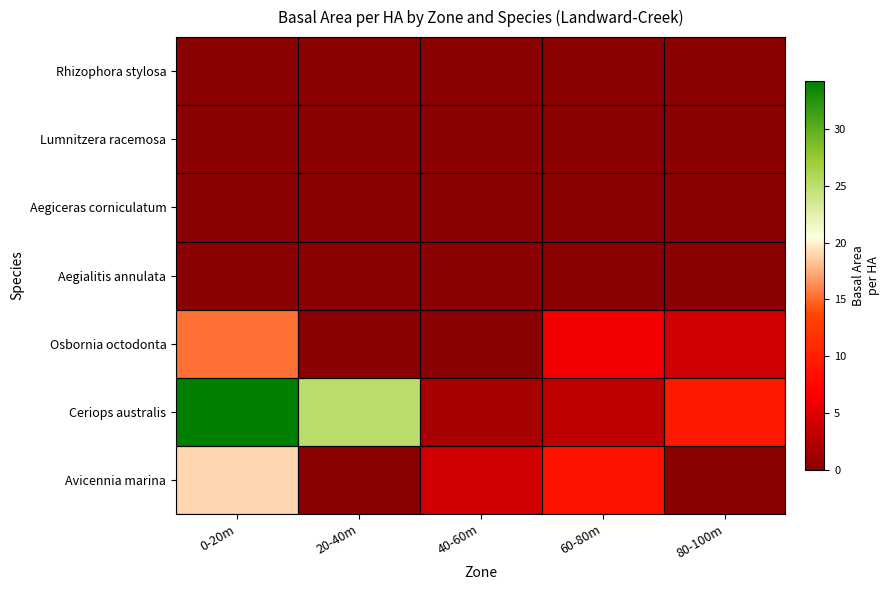

Which category has the lowest value across all series?

20-40m